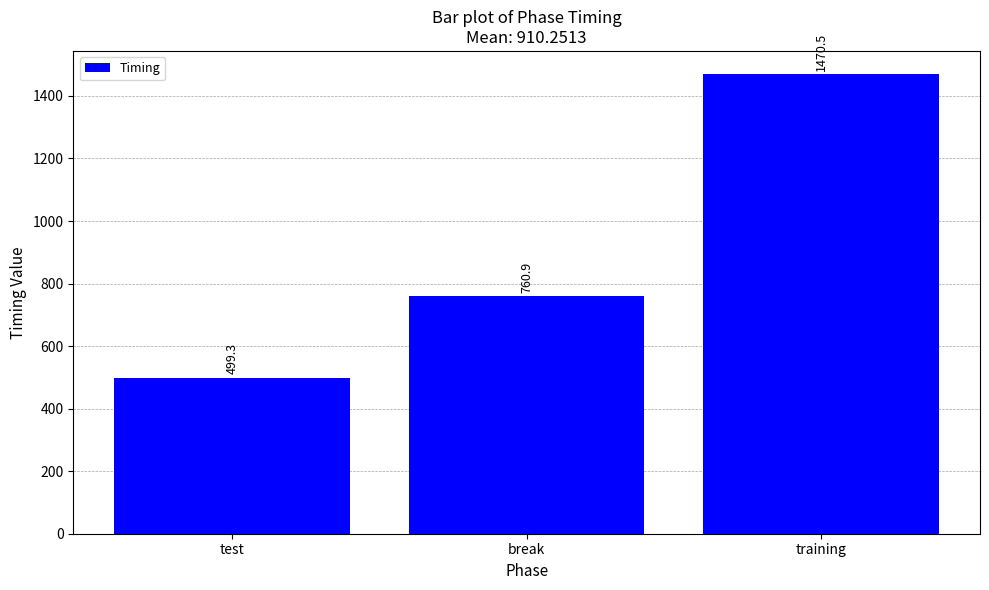

True or false: the data shows 1249.1 at break.

False